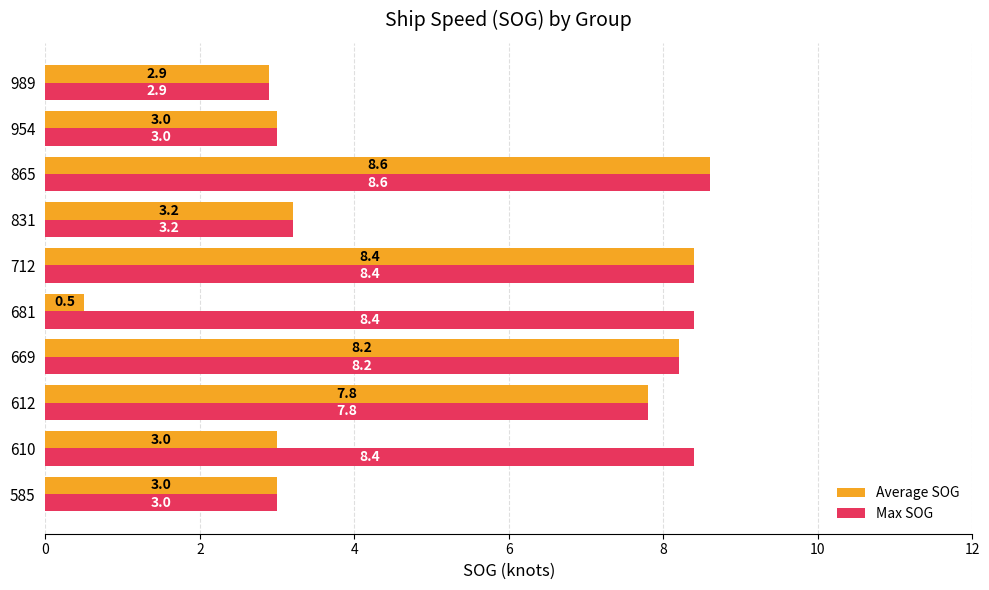

Which category has the lowest value across all series?

681